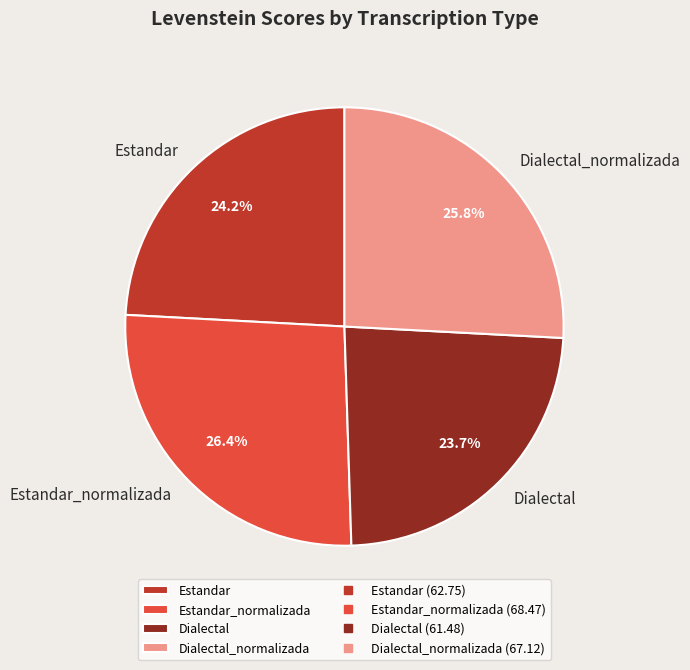

To the nearest percent, what is the difference between the Estandar_normalizada and Dialectal slice percentages?

3%